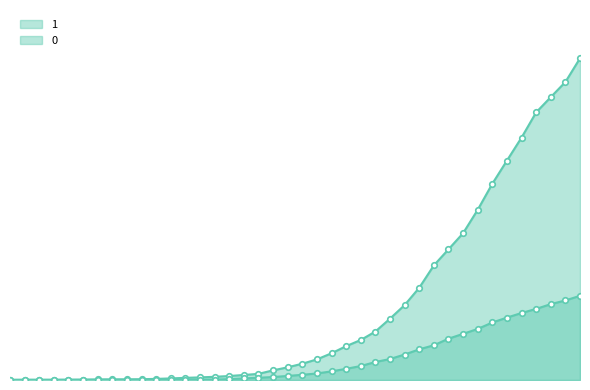

True or false: 0 and 1 cross at least once.

False